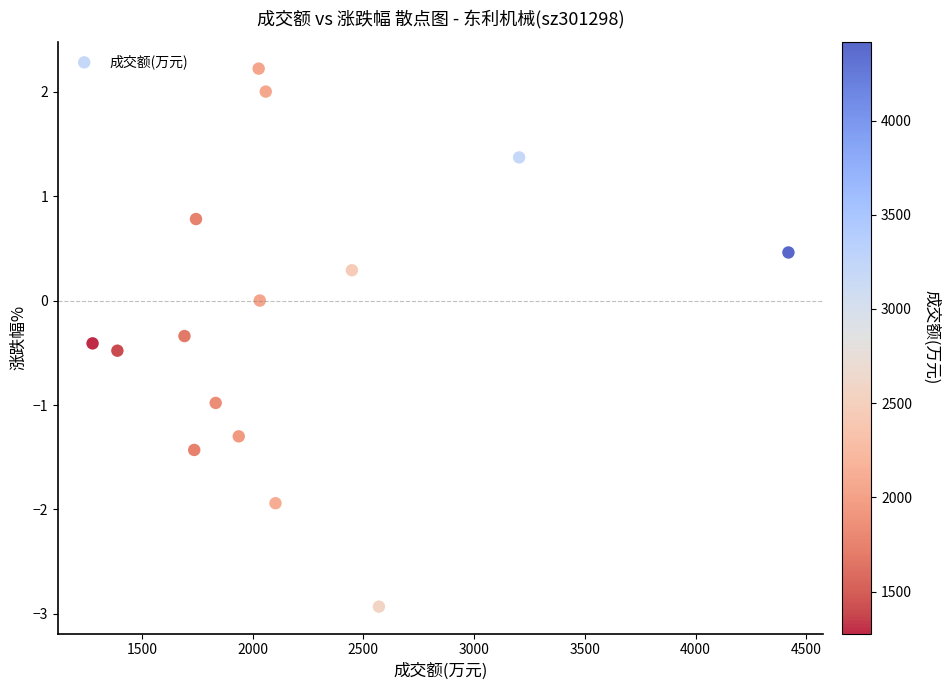

What is the range of X values (max minus min)?

3142.0